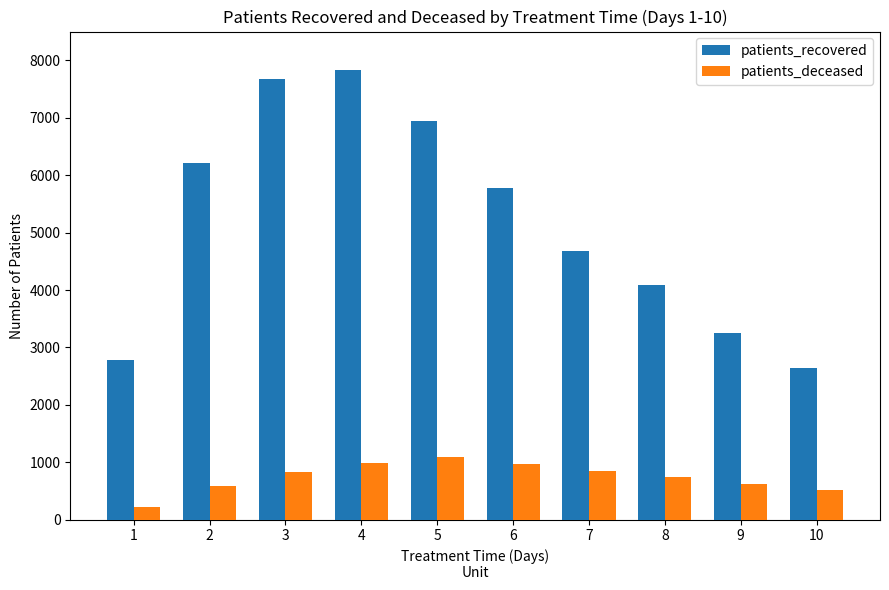

What is the total value across all series at 2?

6792